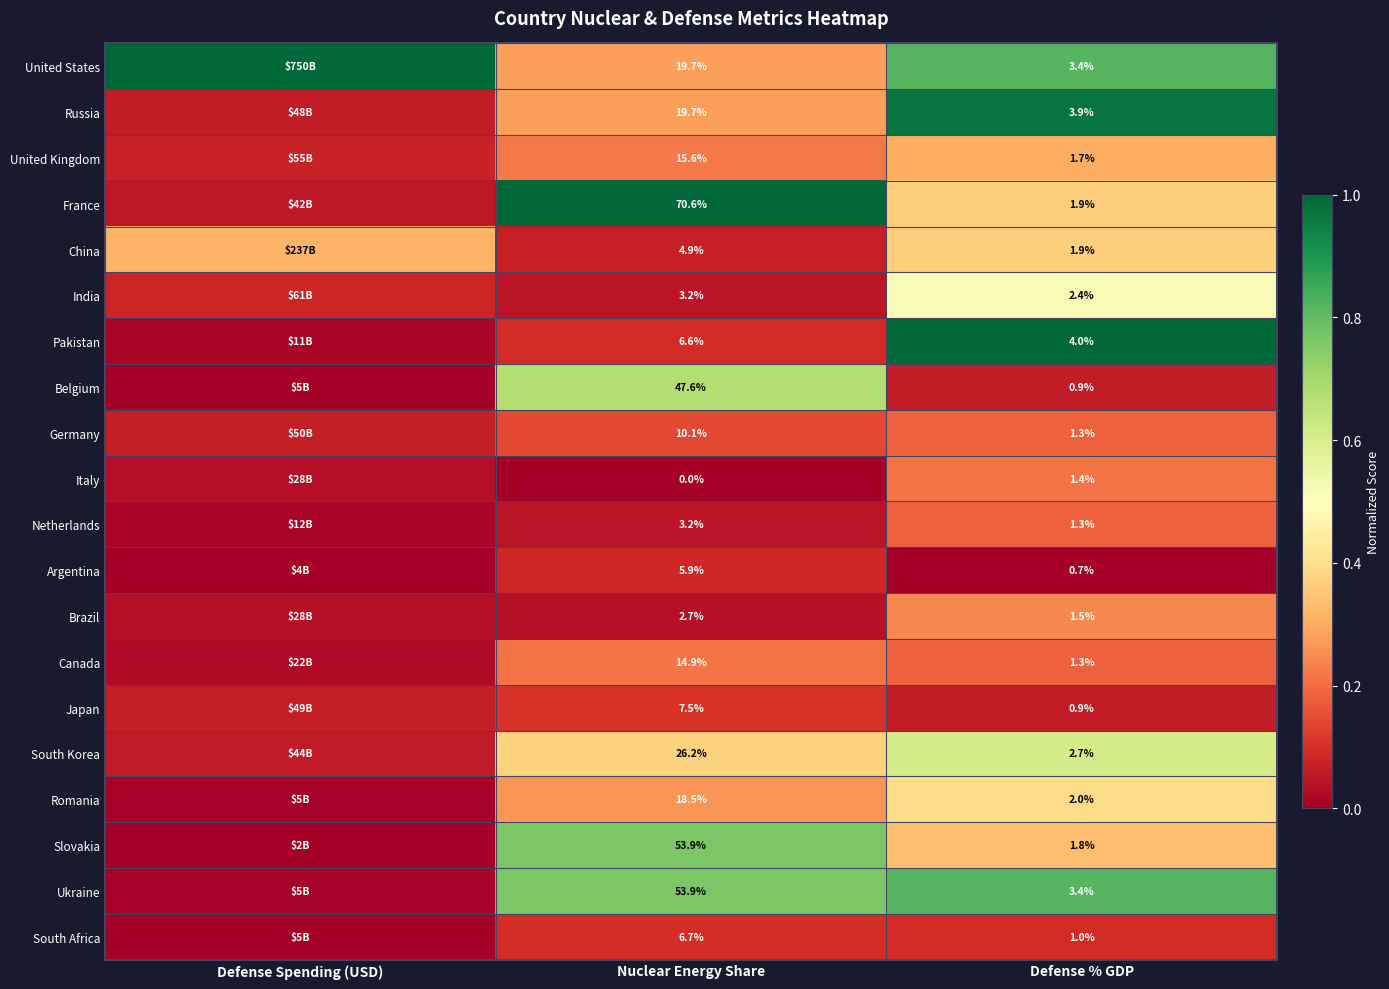

What is the total value across all series at Nuclear Energy Share?

391.4